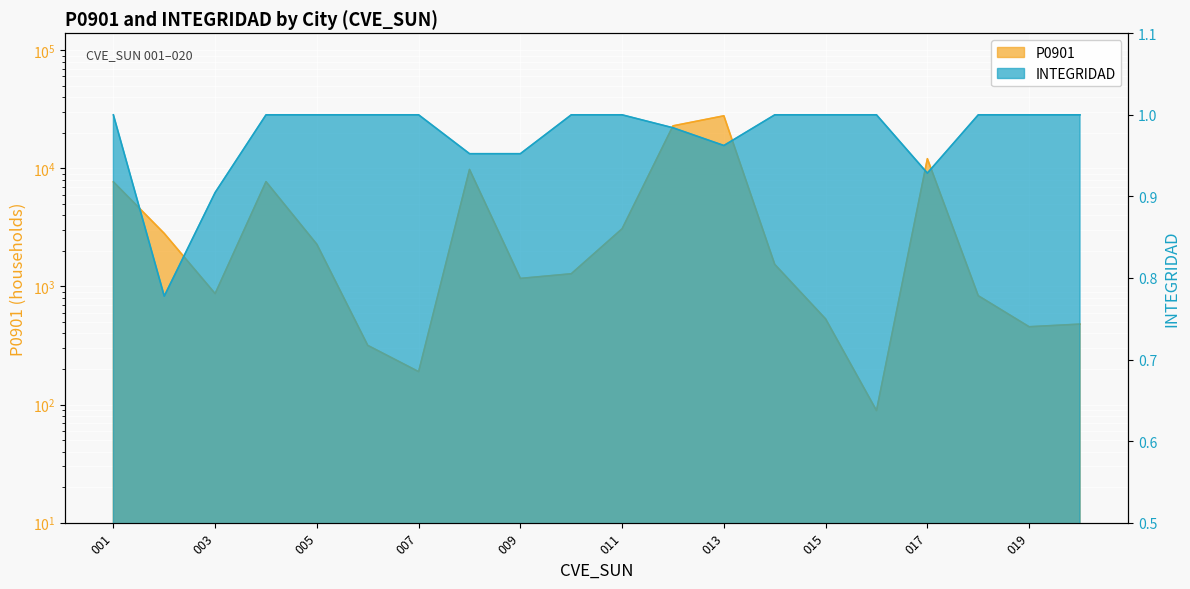

What are all the series names shown in the legend?

P0901, INTEGRIDAD